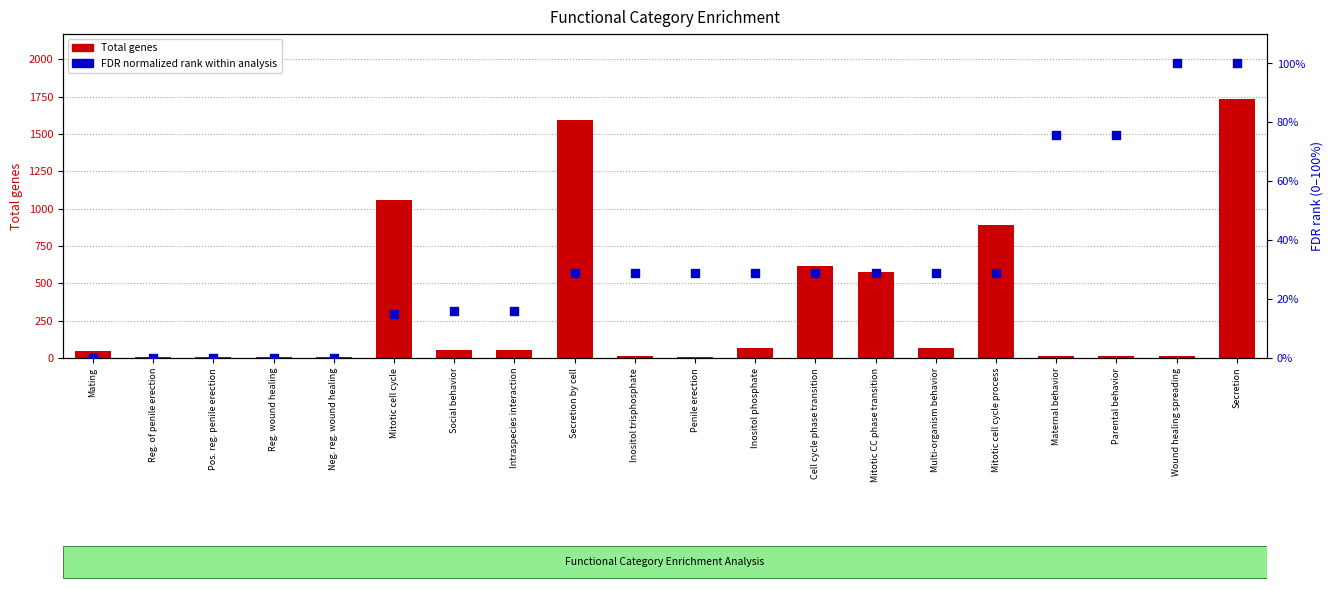

What is the total value across all series at Mitotic cell cycle?

1074.0